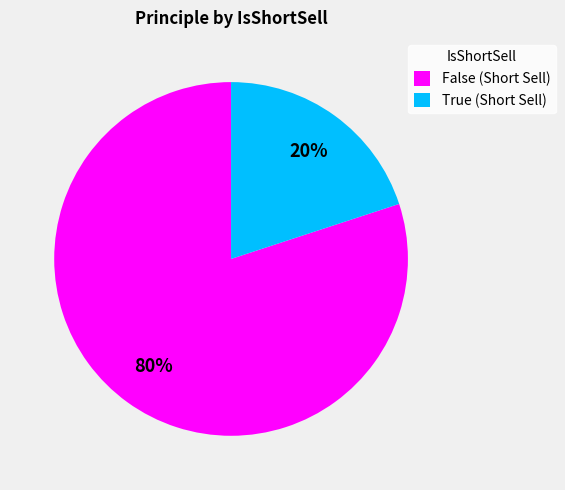

To the nearest percent, what is the average slice percentage?

50%